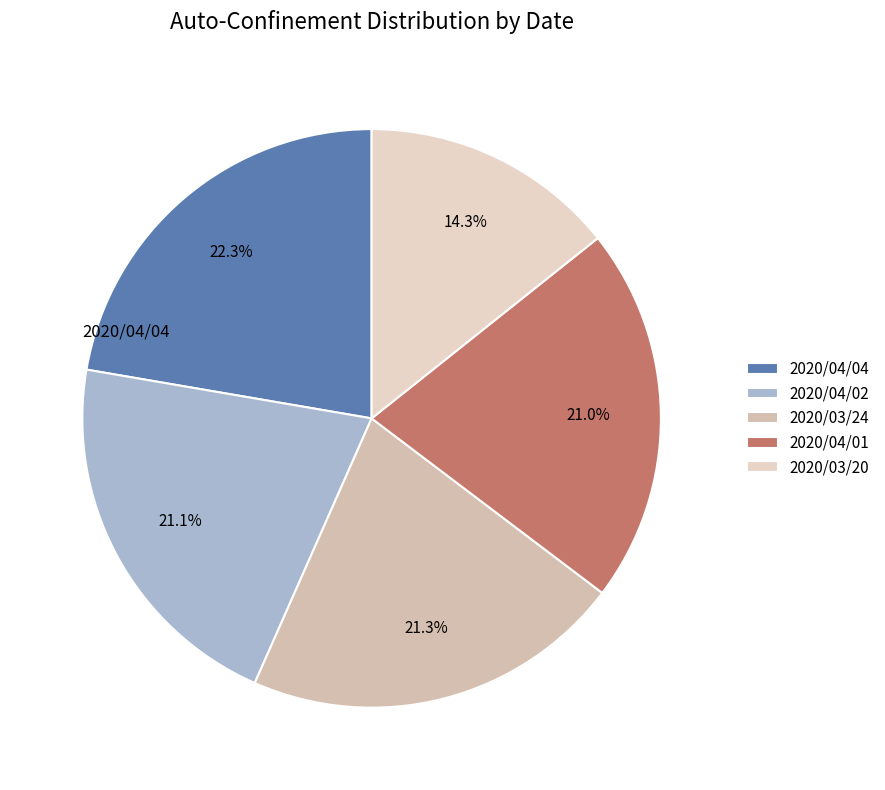

Is the sum of 2020/04/02 and 2020/03/24 greater than half?

No